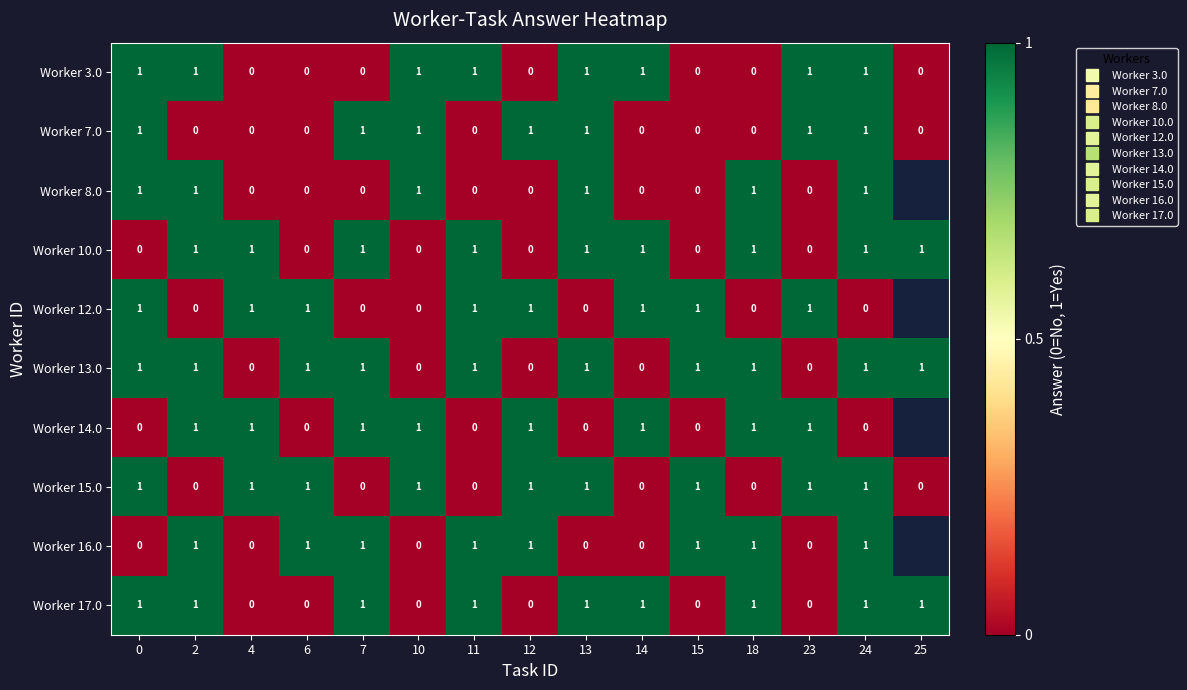

What is the difference between the maximum and minimum values in the row_4 series?

1.0